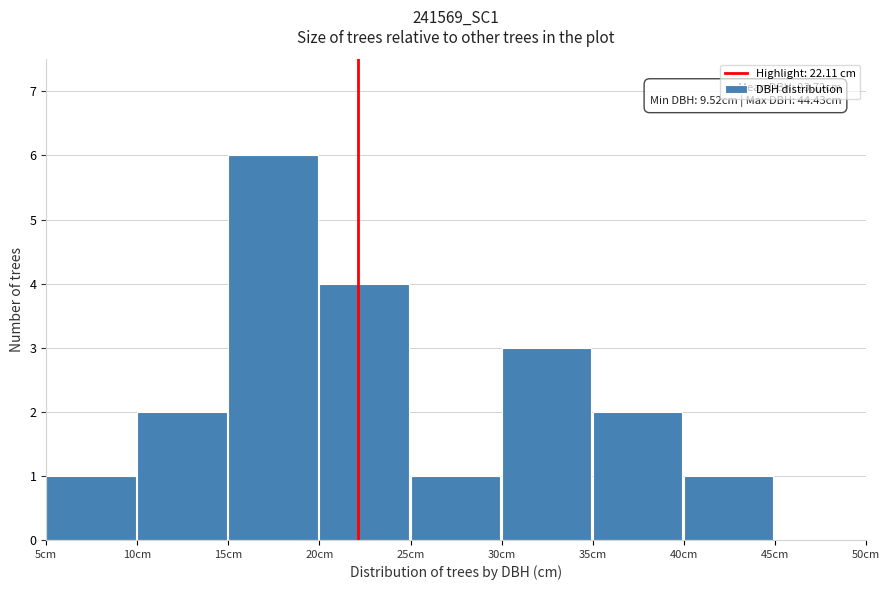

Over which range of the x-axis is the bar tallest?

15 to 20